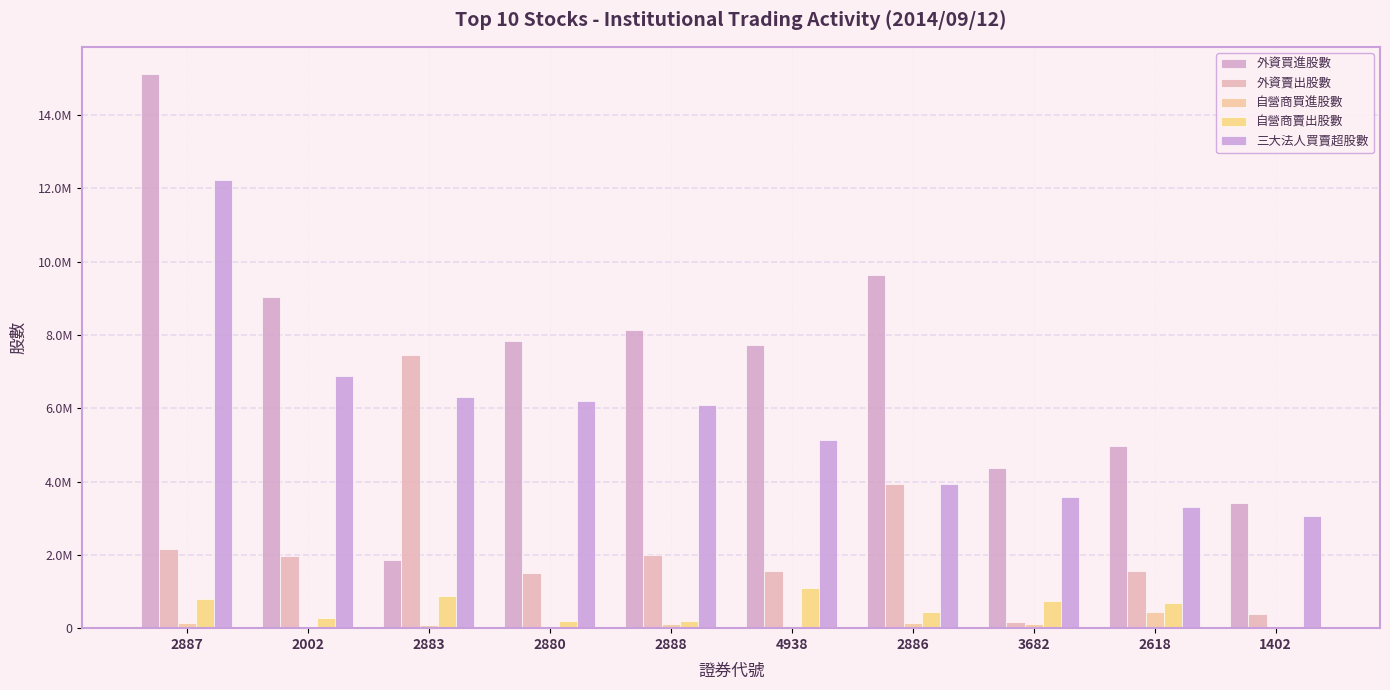

True or false: 自營商賣出股數 has a value of 8518 at 1402.

False